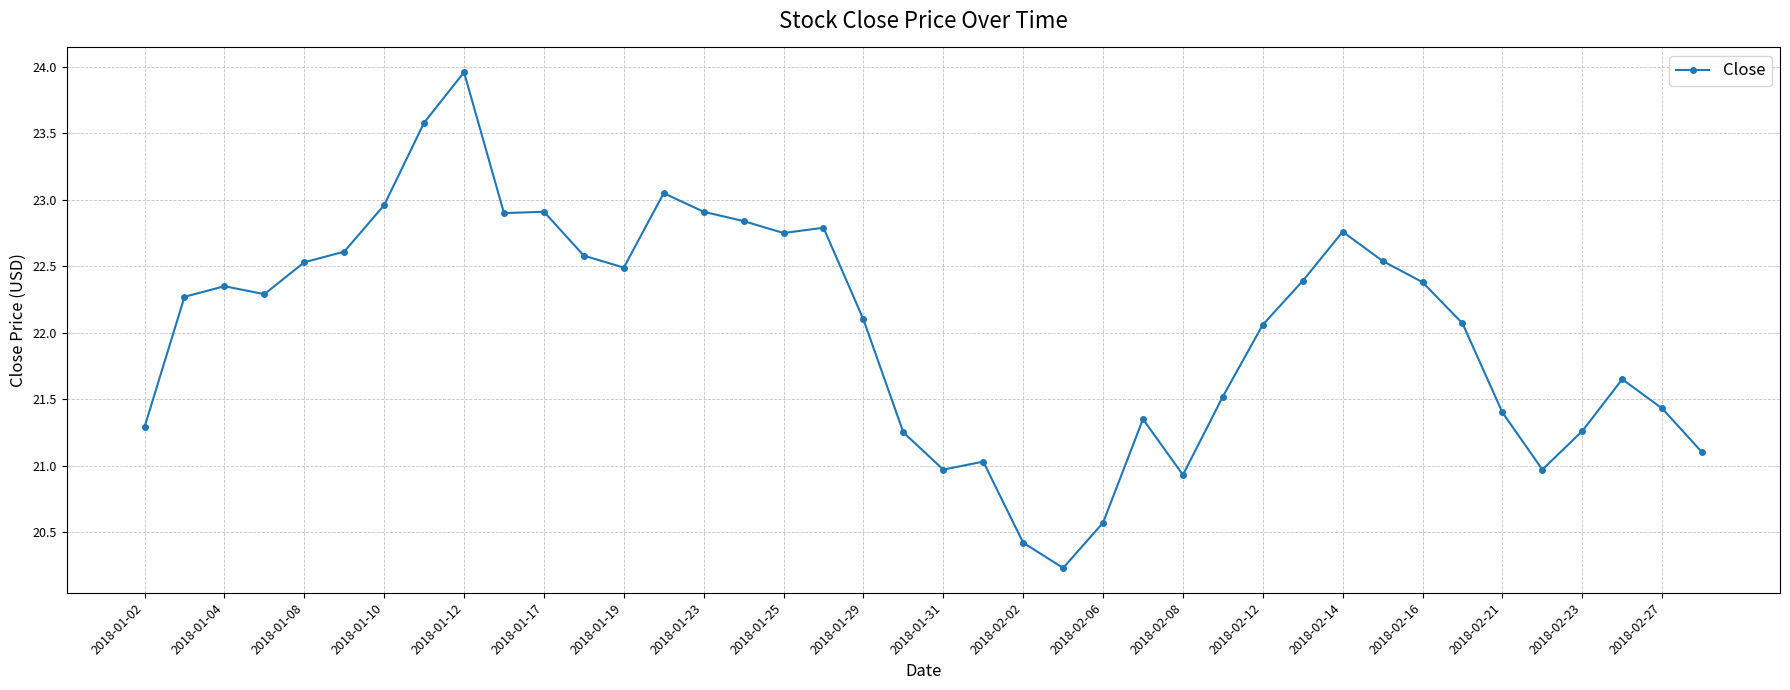

What is the smallest value displayed?

20.2